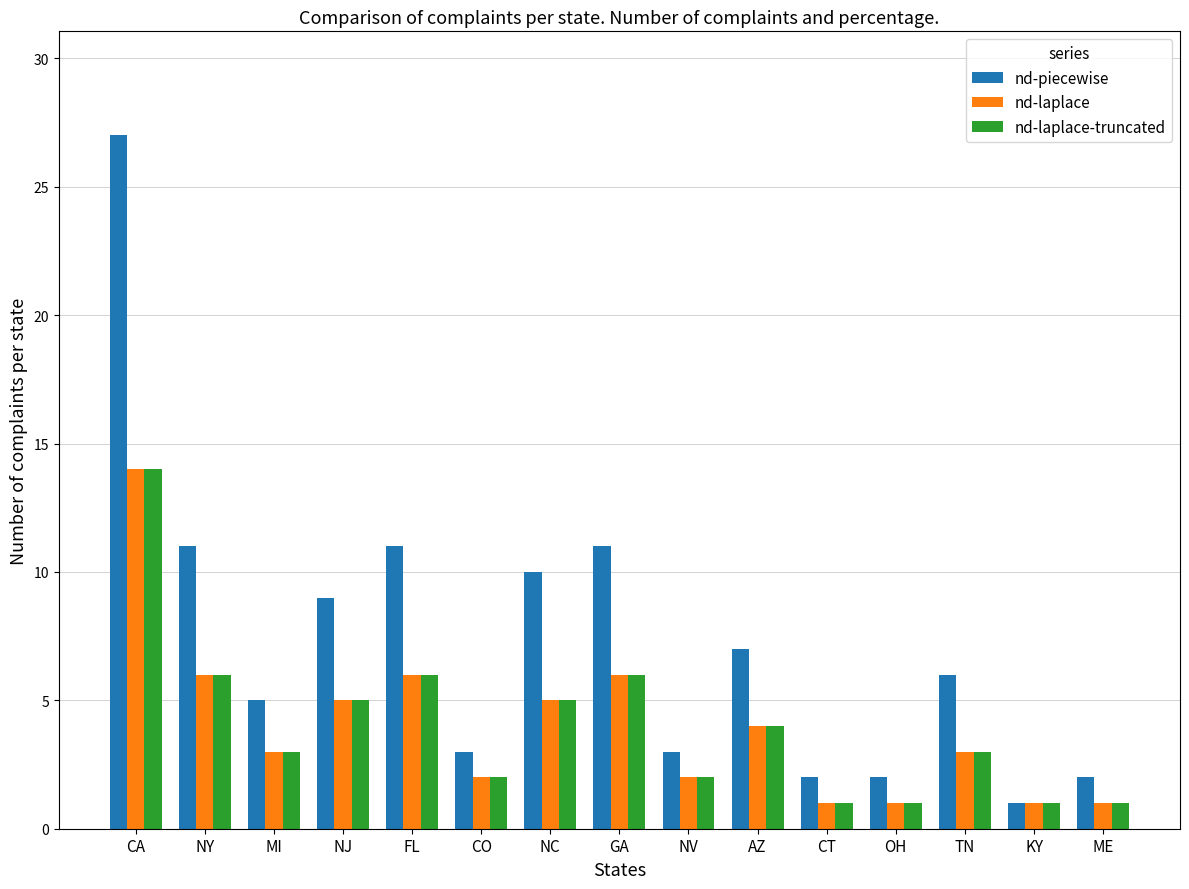

Which series has the widest spread of values?

nd-piecewise